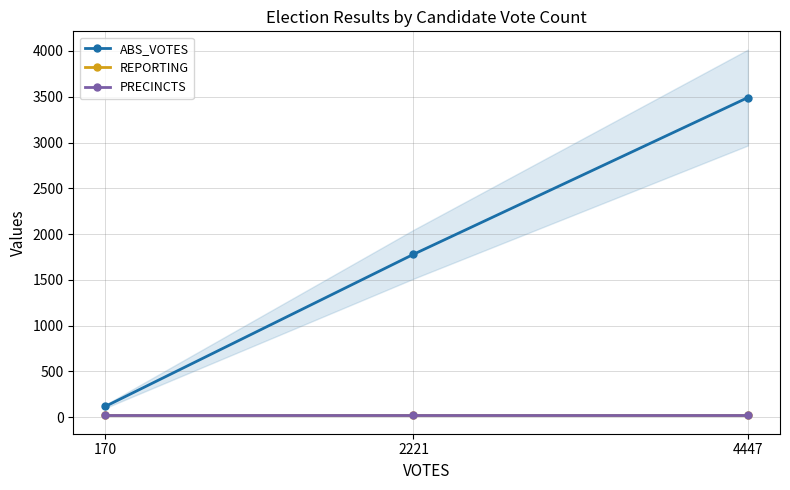

What is the maximum value shown in the chart?

3491